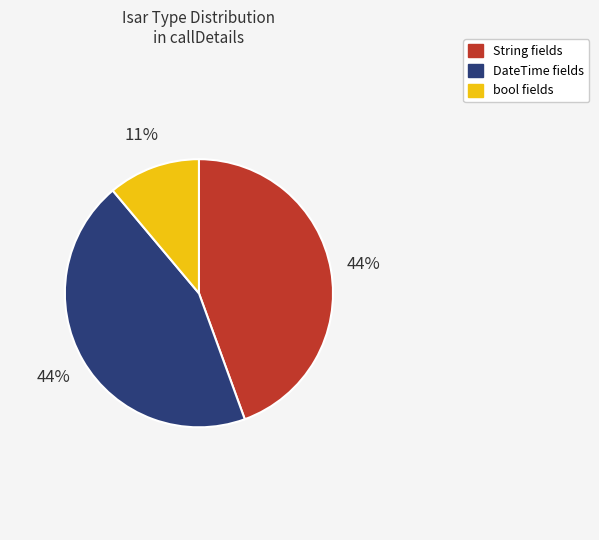

To the nearest percent, what is the average slice percentage?

33%